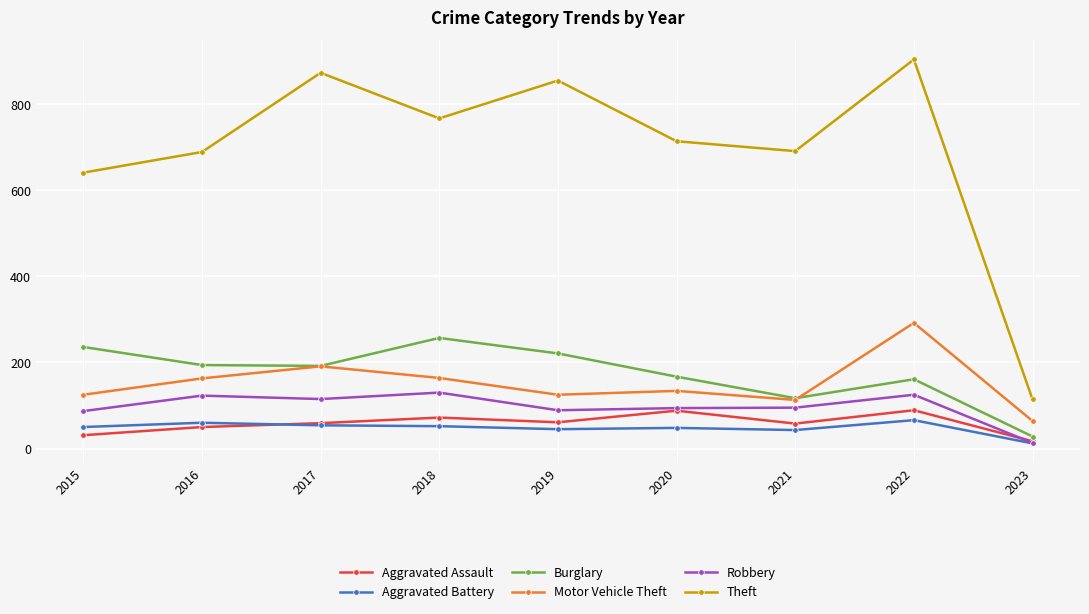

What are all the series names shown in the legend?

Aggravated Assault, Aggravated Battery, Burglary, Motor Vehicle Theft, Robbery, Theft